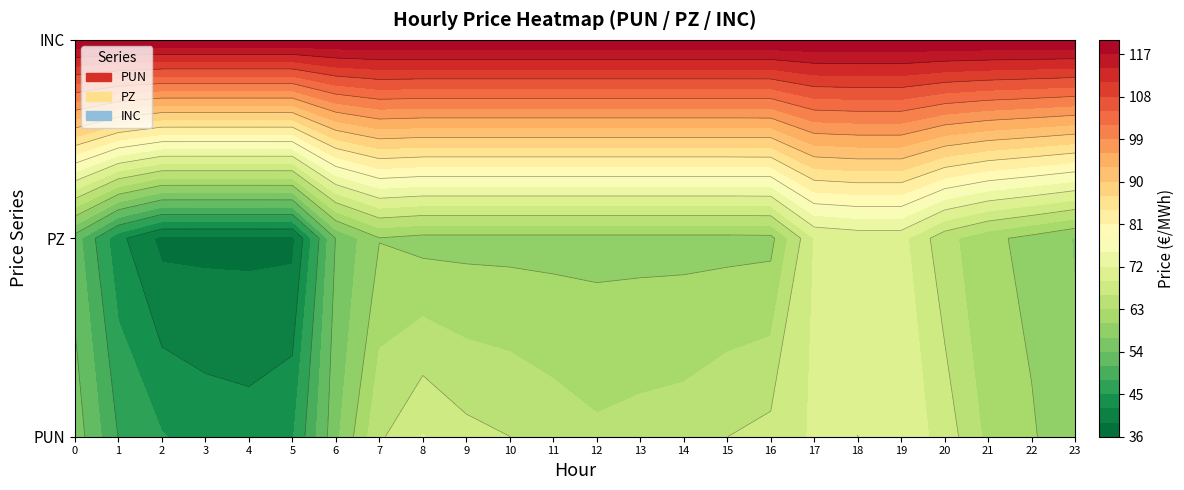

Reading left to right, list all the values displayed in this chart.

PUN: 0=55.8	1=47.9	2=45.2	3=43.8	4=43.3	5=44.7	6=56.2	7=65.5	8=69.1	9=66.9	10=66.0	11=64.7	12=63.5	13=64.1	14=64.5	15=66.0	16=67.0	17=69.4	18=72.0	19=71.0	20=67.8	21=62.2	22=60.4	23=57.5
PZ: 0=52.5	1=42.9	2=38.1	3=38.1	4=38.1	5=38.1	6=54.2	7=59.9	8=59.0	9=59.0	10=59.0	11=59.0	12=59.0	13=59.0	14=59.0	15=59.0	16=59.1	17=69.1	18=70.0	19=70.0	20=64.0	21=60.9	22=59.0	23=56.8
INC: 0=120.0	1=120.0	2=120.0	3=120.0	4=120.0	5=120.0	6=120.0	7=120.0	8=120.0	9=120.0	10=120.0	11=120.0	12=120.0	13=120.0	14=120.0	15=120.0	16=120.0	17=120.0	18=120.0	19=120.0	20=120.0	21=120.0	22=120.0	23=120.0